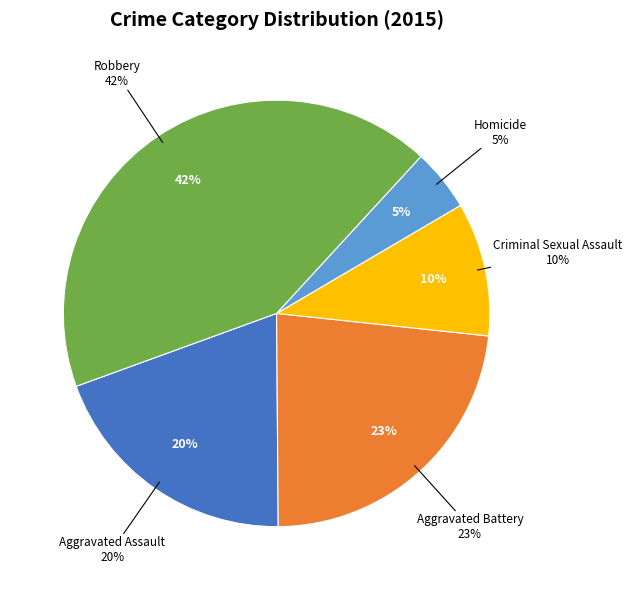

Does any single category account for the majority?

No